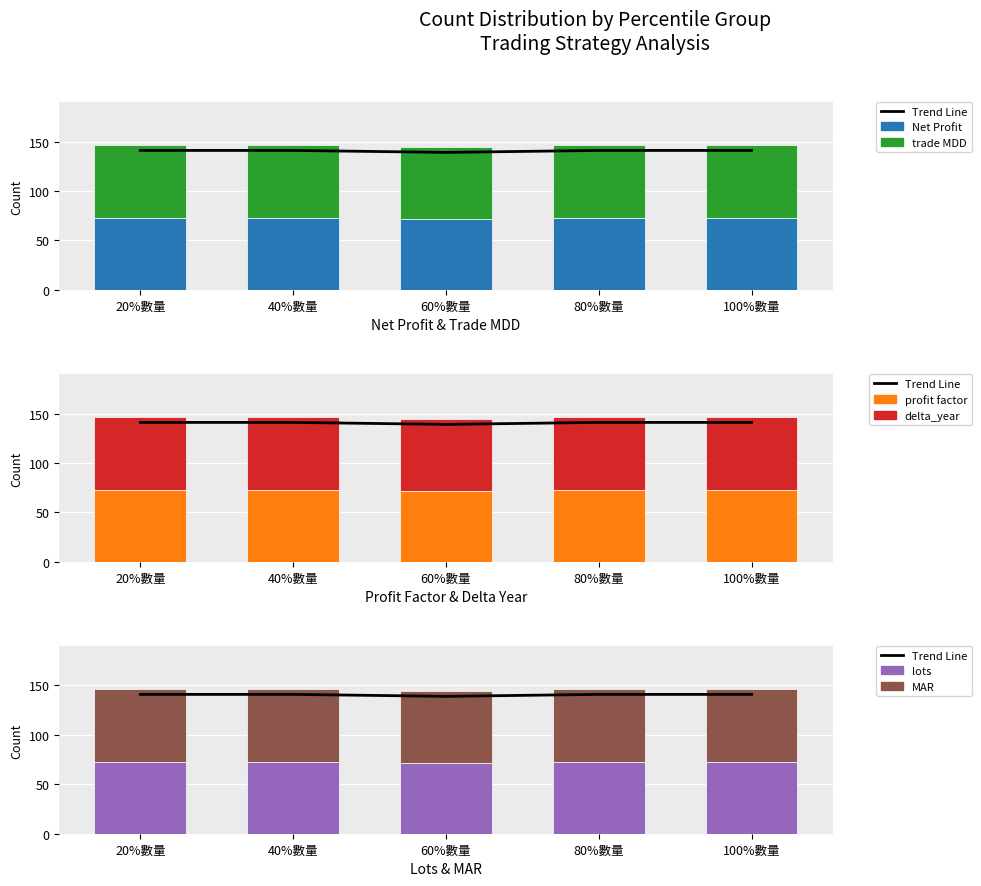

How many bars are there in total?

30